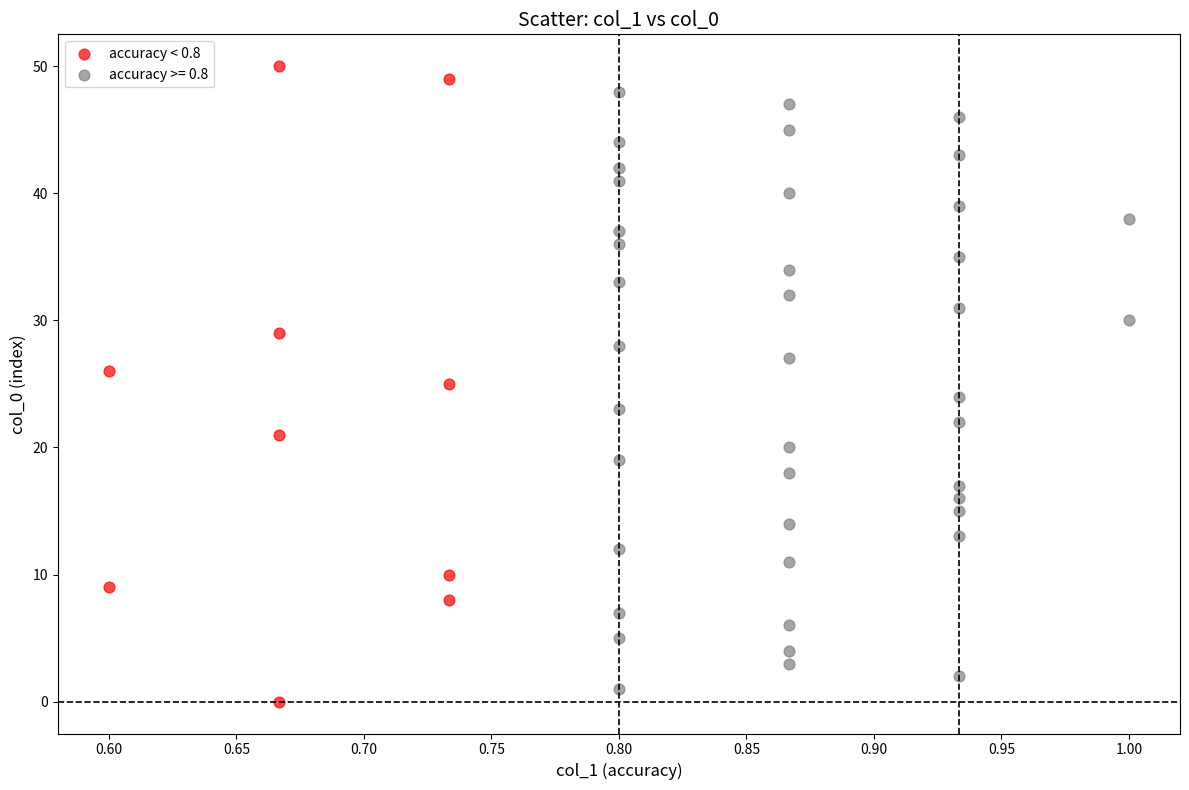

Which series has the largest Y range (max minus min)?

accuracy < 0.8